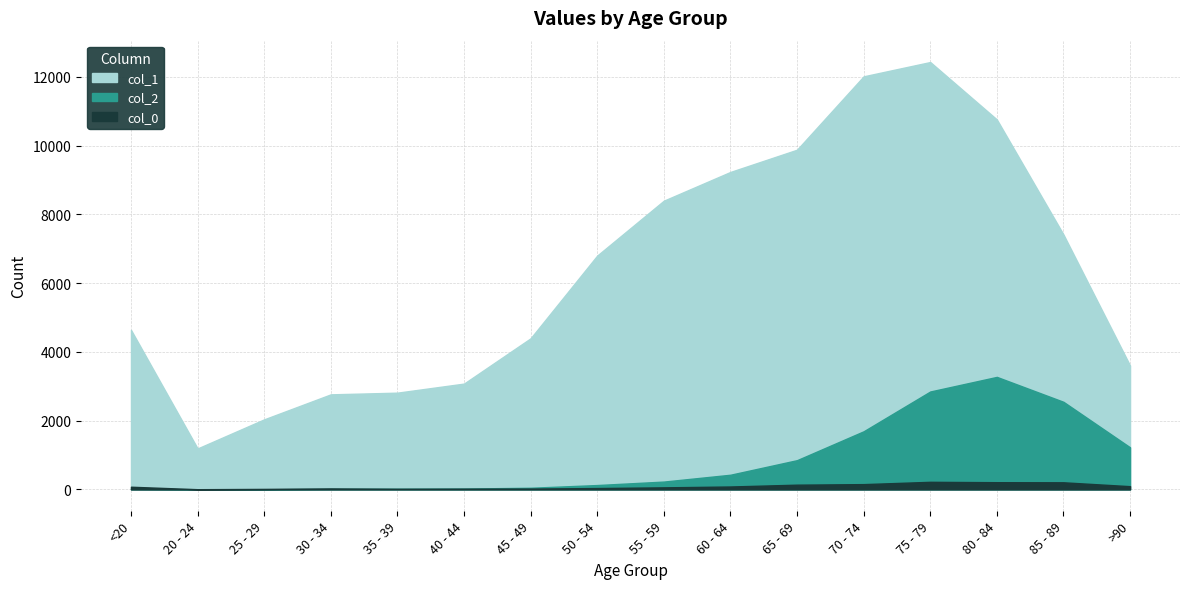

True or false: col_1 and col_2 cross at least once.

False